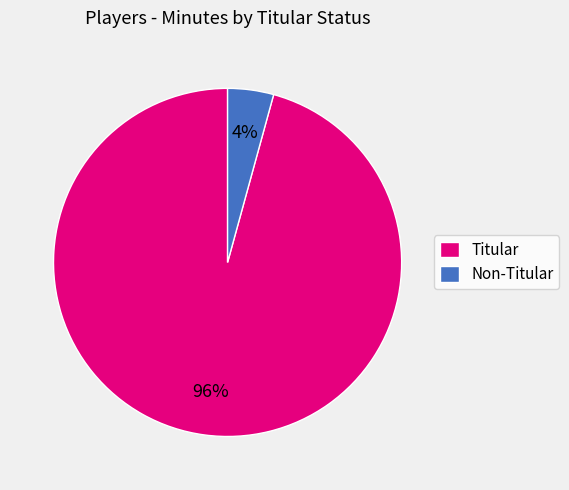

Which has a higher value, Non-Titular or Titular?

Titular